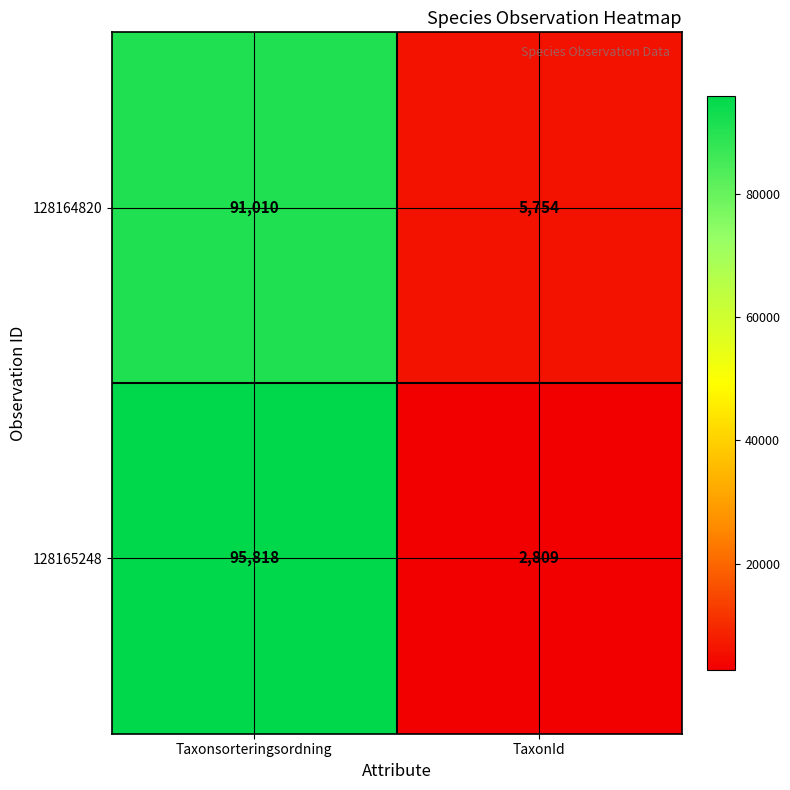

Read the 128164820 value at TaxonId, to the nearest 100.

5800